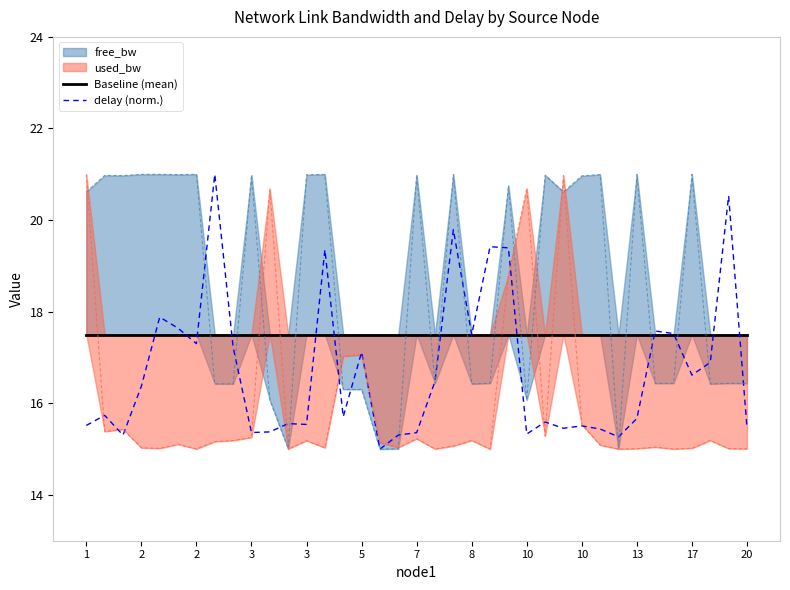

The Baseline (mean) series shows 17.5 at 7. True or false?

True